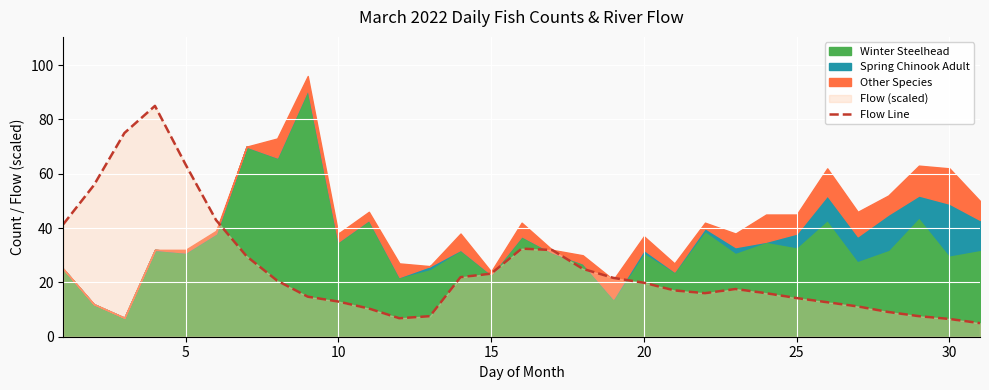

How many values are below 17?

14